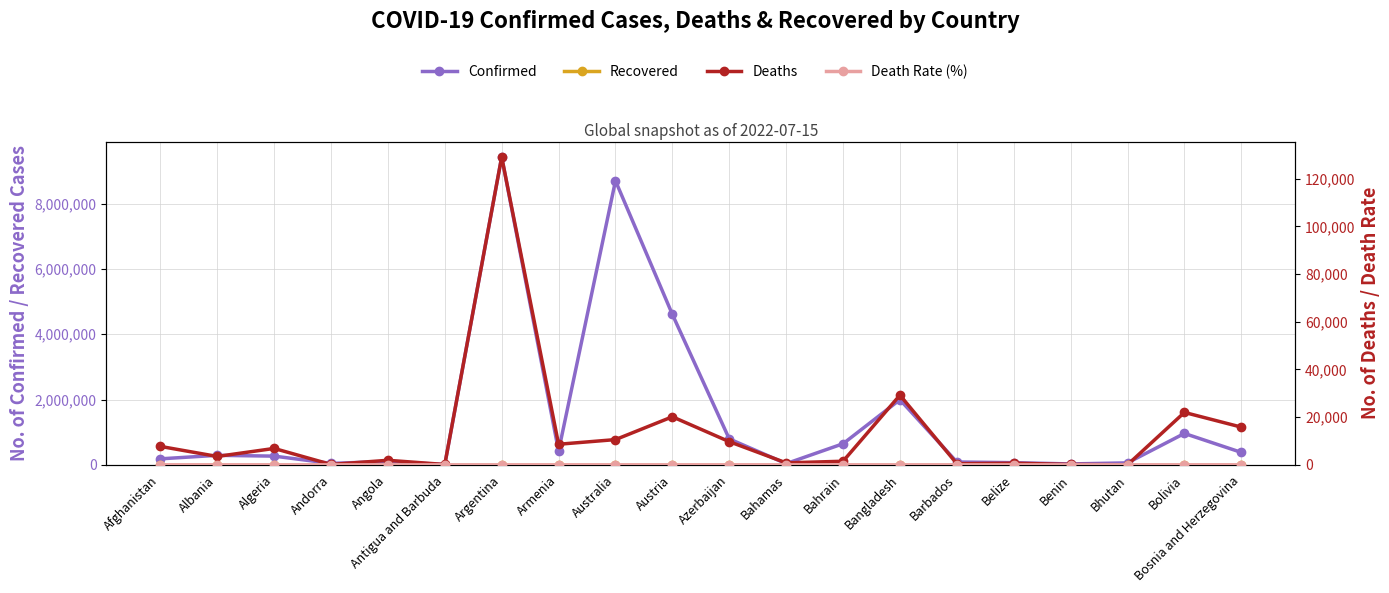

Reading left to right, what are all the values shown in this chart?

Confirmed: Afghanistan=183407.0	Albania=290954.0	Algeria=266356.0	Andorra=44671.0	Angola=101600.0	Antigua and Barbuda=8704.0	Argentina=9426171.0	Armenia=423771.0	Australia=8696288.0	Austria=4606092.0	Azerbaijan=793388.0	Bahamas=36354.0	Bahrain=645399.0	Bangladesh=1994433.0	Barbados=87002.0	Belize=65840.0	Benin=27216.0	Bhutan=59940.0	Bolivia=960779.0	Bosnia and Herzegovina=380749.0
Recovered: Afghanistan=0.0	Albania=0.0	Algeria=0.0	Andorra=0.0	Angola=0.0	Antigua and Barbuda=0.0	Argentina=0.0	Armenia=0.0	Australia=0.0	Austria=0.0	Azerbaijan=0.0	Bahamas=0.0	Bahrain=0.0	Bangladesh=0.0	Barbados=0.0	Belize=0.0	Benin=0.0	Bhutan=0.0	Bolivia=0.0	Bosnia and Herzegovina=0.0
Deaths: Afghanistan=7729.0	Albania=3517.0	Algeria=6875.0	Andorra=153.0	Angola=1900.0	Antigua and Barbuda=143.0	Argentina=129145.0	Armenia=8629.0	Australia=10582.0	Austria=20156.0	Azerbaijan=9717.0	Bahamas=822.0	Bahrain=1503.0	Bangladesh=29225.0	Barbados=479.0	Belize=680.0	Benin=163.0	Bhutan=21.0	Bolivia=21979.0	Bosnia and Herzegovina=15817.0
Death Rate (%): Afghanistan=4.2	Albania=1.2	Algeria=2.6	Andorra=0.3	Angola=1.9	Antigua and Barbuda=1.6	Argentina=1.4	Armenia=2.0	Australia=0.1	Austria=0.4	Azerbaijan=1.2	Bahamas=2.3	Bahrain=0.2	Bangladesh=1.5	Barbados=0.6	Belize=1.0	Benin=0.6	Bhutan=0.0	Bolivia=2.3	Bosnia and Herzegovina=4.2